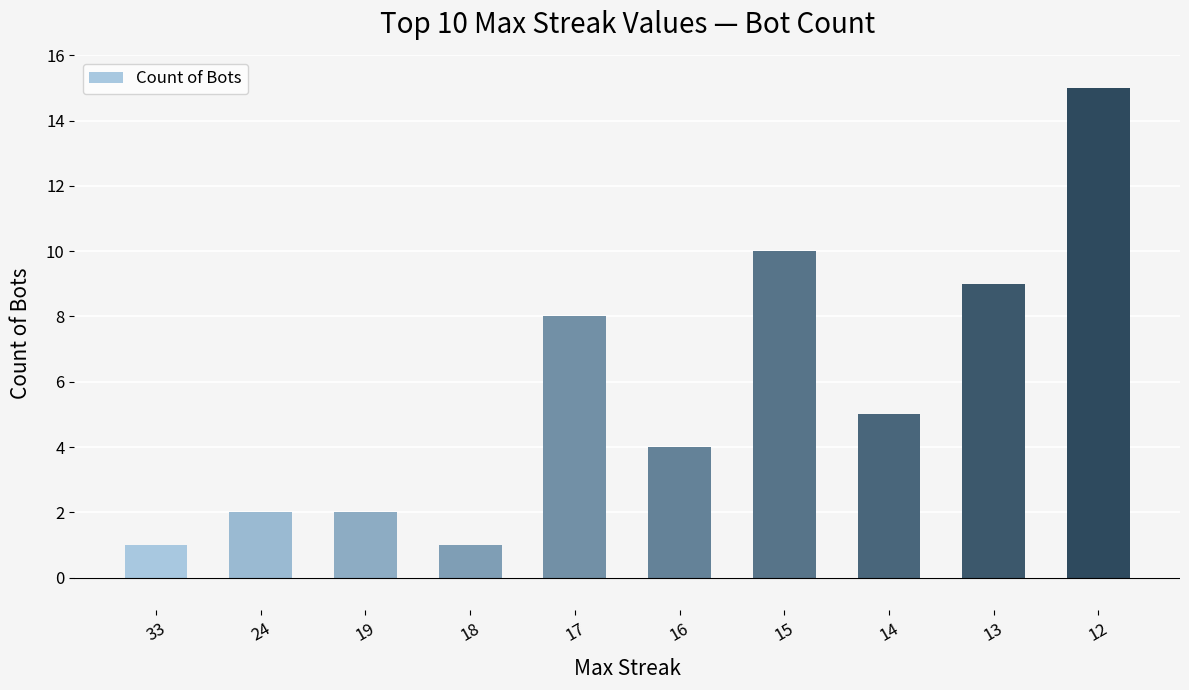

How many bars are there in total?

10